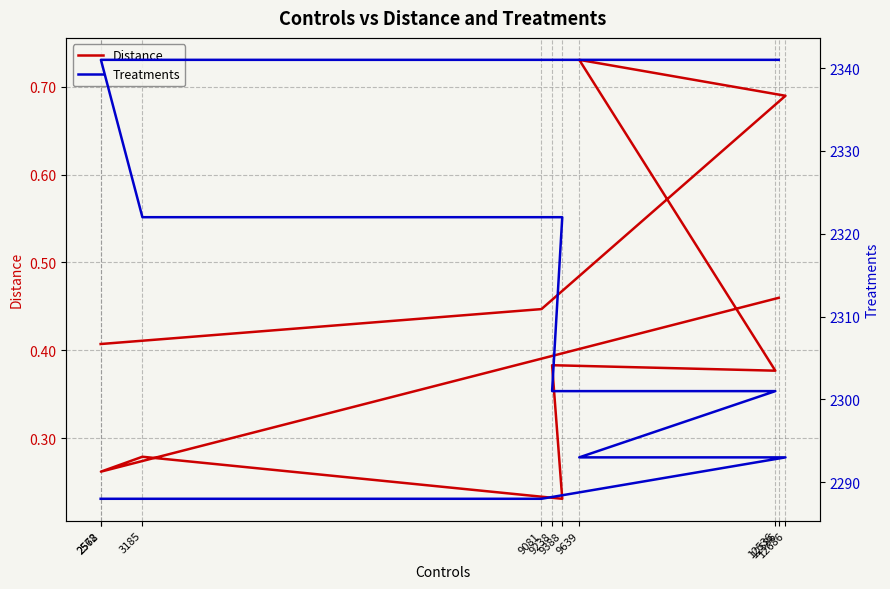

How many series are shown in this chart?

2